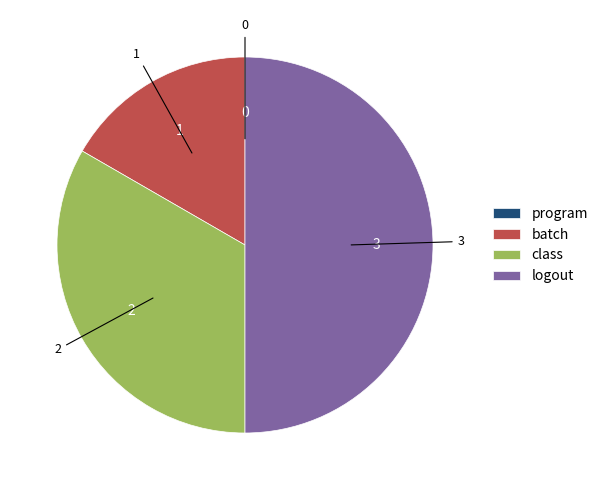

Which category has the biggest portion of the pie?

logout